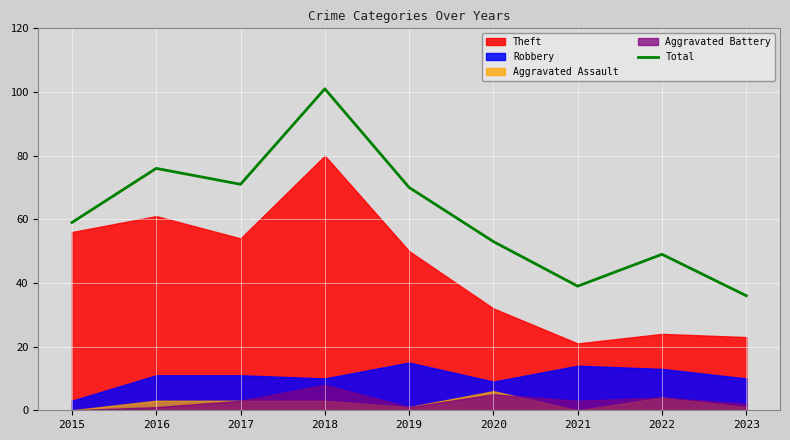

What is the average value?

62